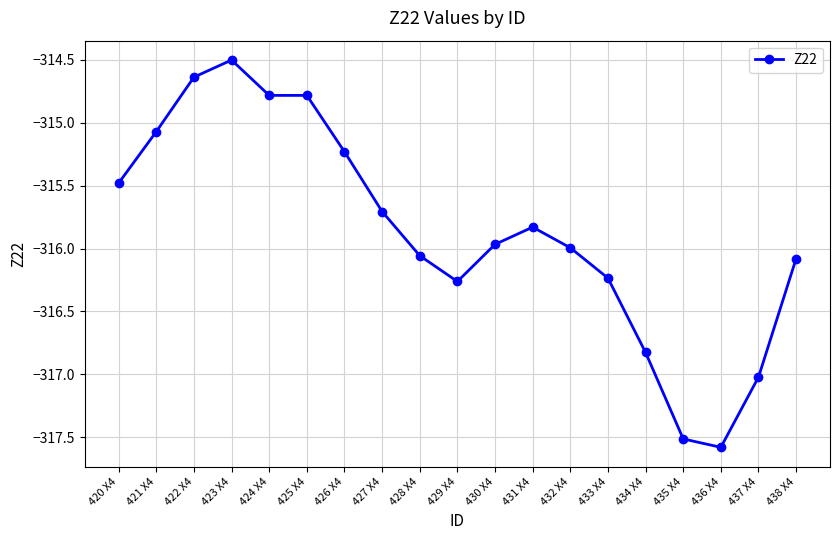

What is the approximate value at 420 X4?

-315.5